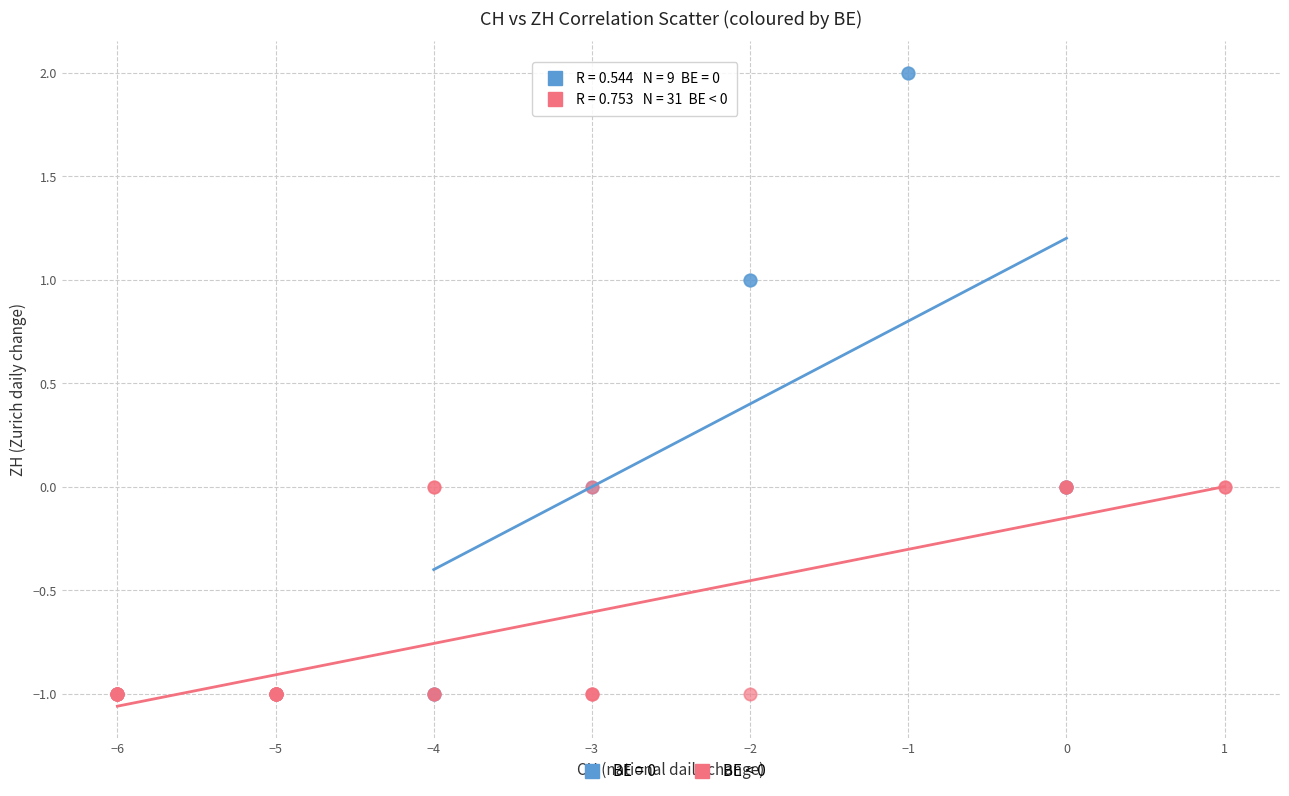

Which series has the widest spread of Y values?

BE = 0